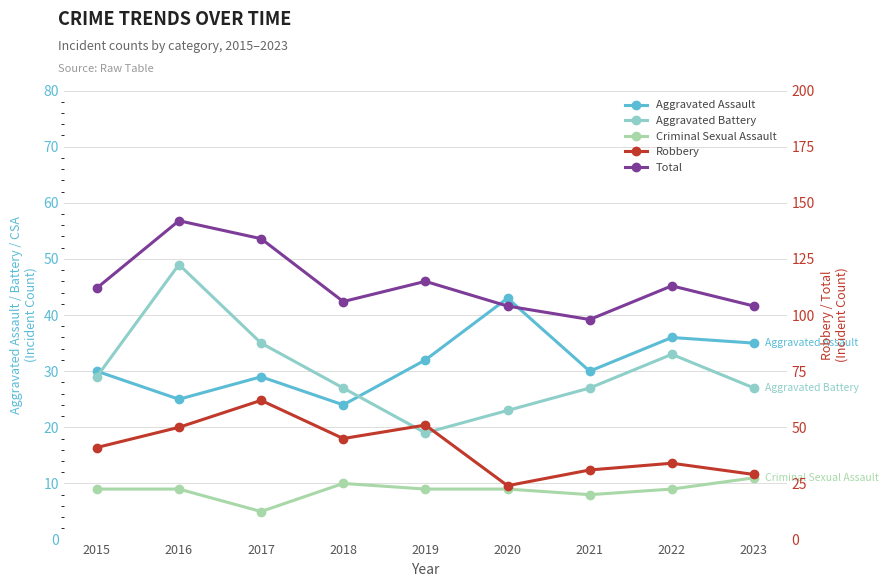

True or false: Aggravated Battery and Total intersect in this chart.

False